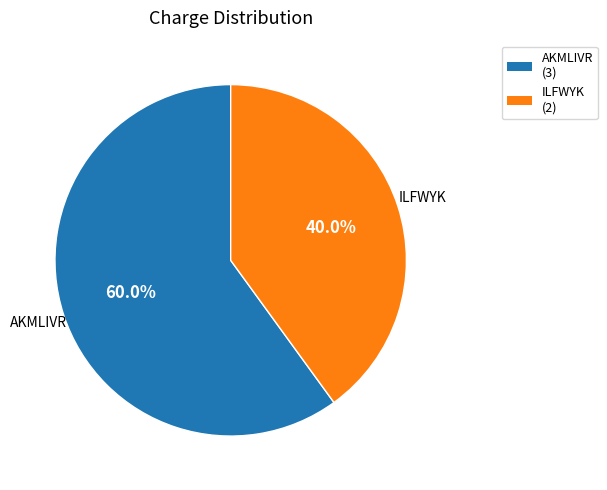

Does any single category account for the majority?

Yes